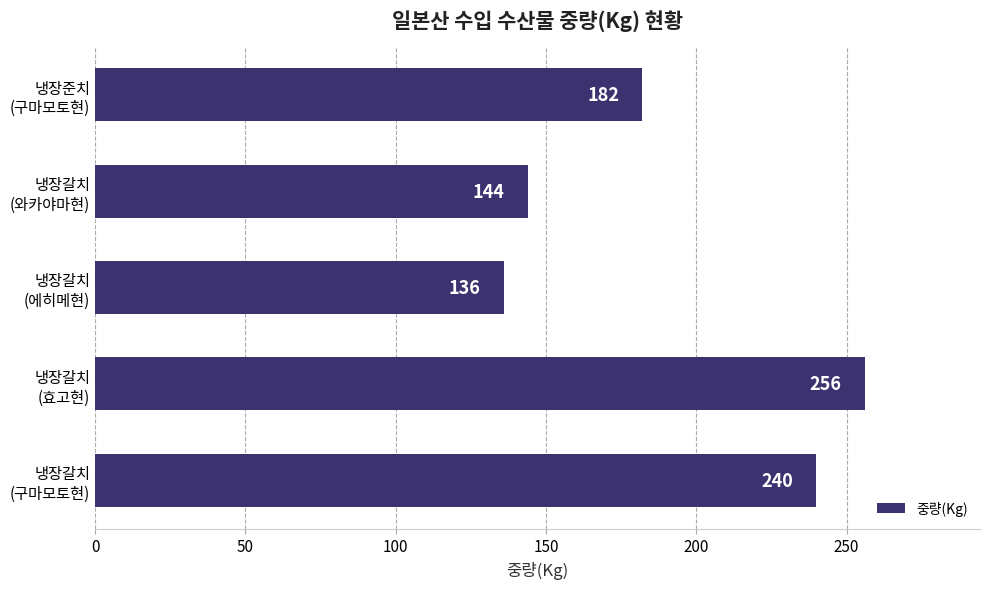

What is the value of the 1st bar from the top?

182